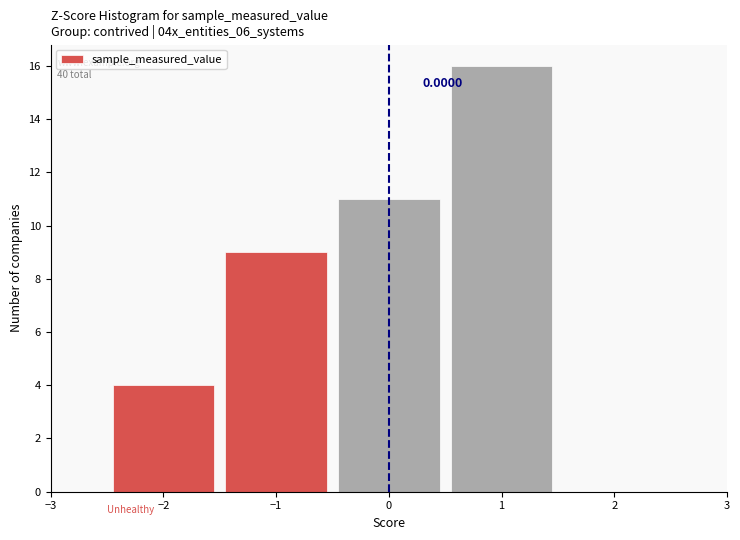

Over which range of the x-axis is the bar tallest?

0.5 to 1.5